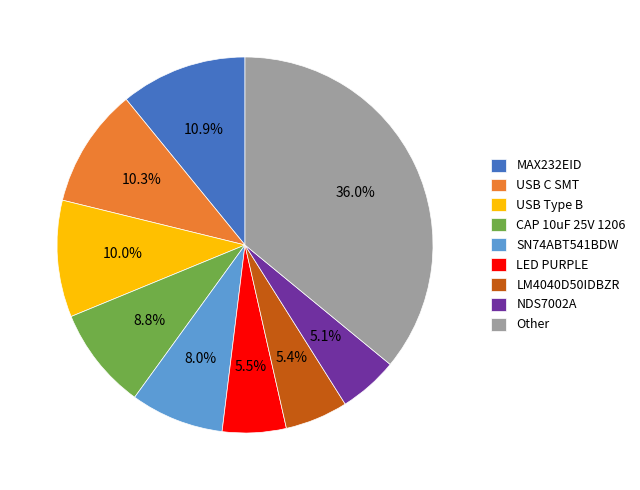

Does any single category account for the majority?

No